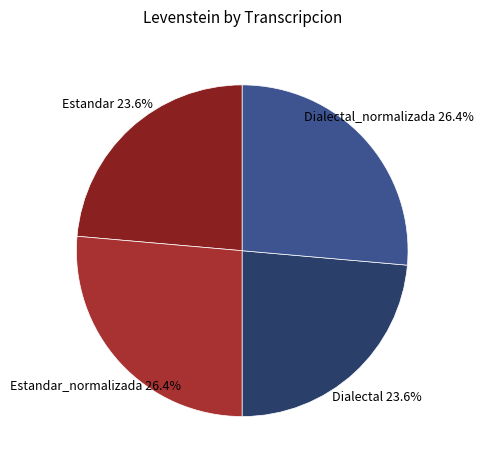

Does Estandar_normalizada represent more than half of the total?

No